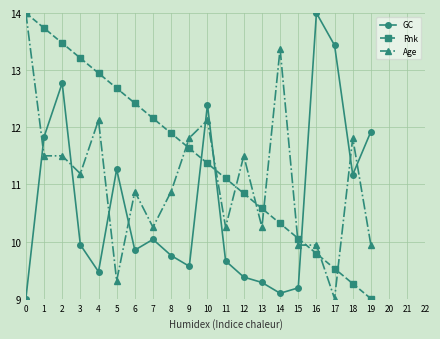

What is the sum of all Age values?

221.6